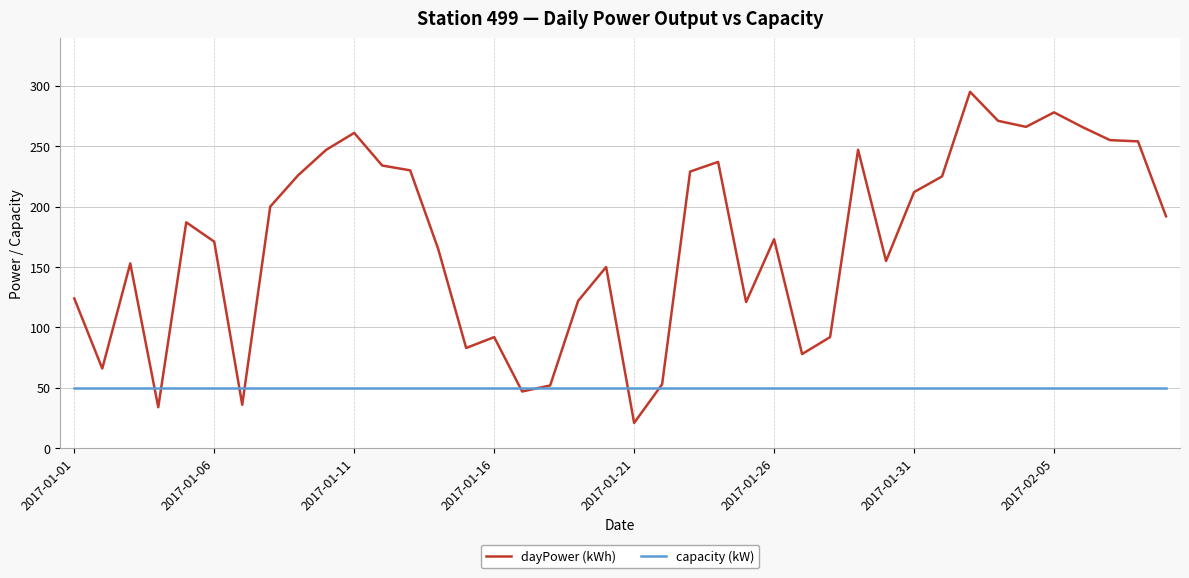

Rank the series by their average value, from lowest to highest.

capacity (kW), dayPower (kWh)